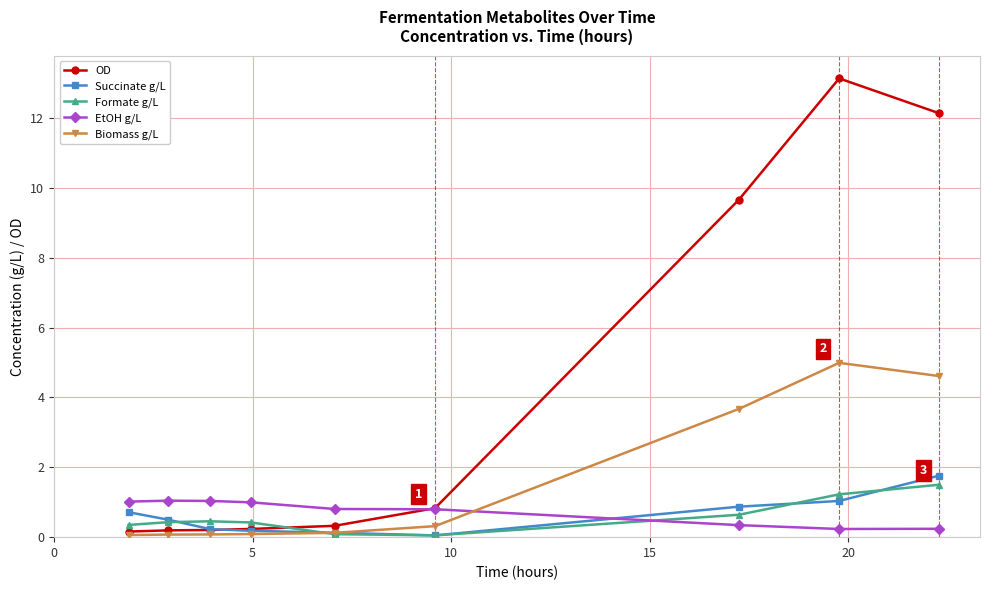

True or false: OD has more than 0 interior local peaks.

True